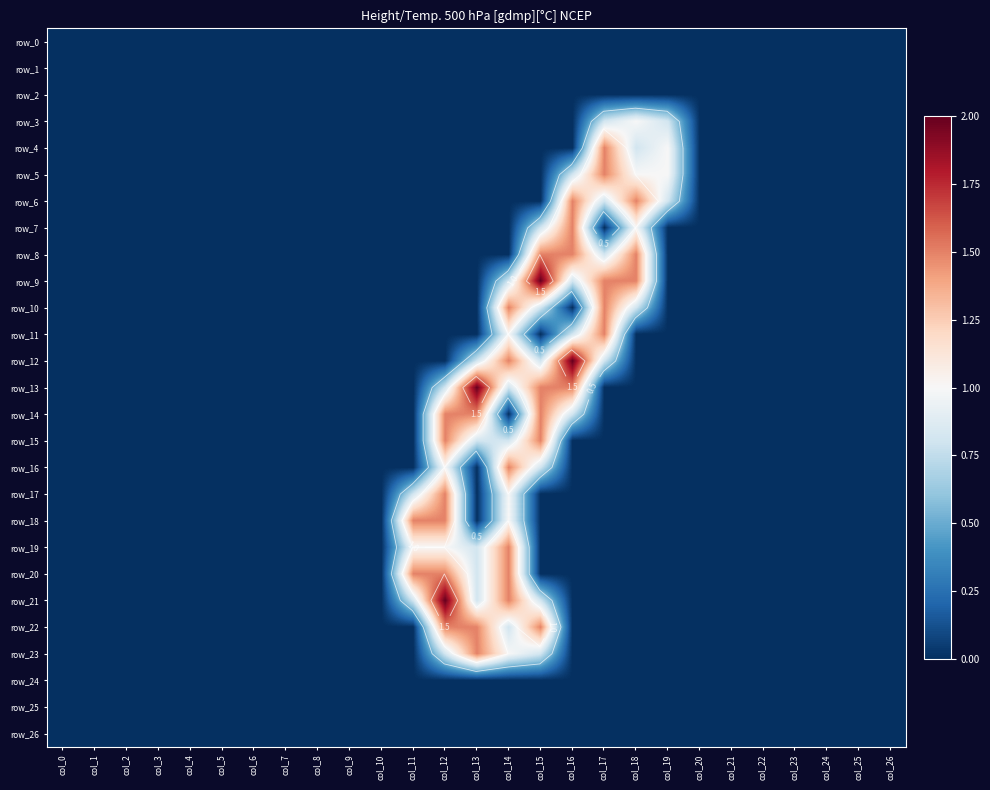

Between col_14 and col_22, which series saw the biggest shift?

row_10